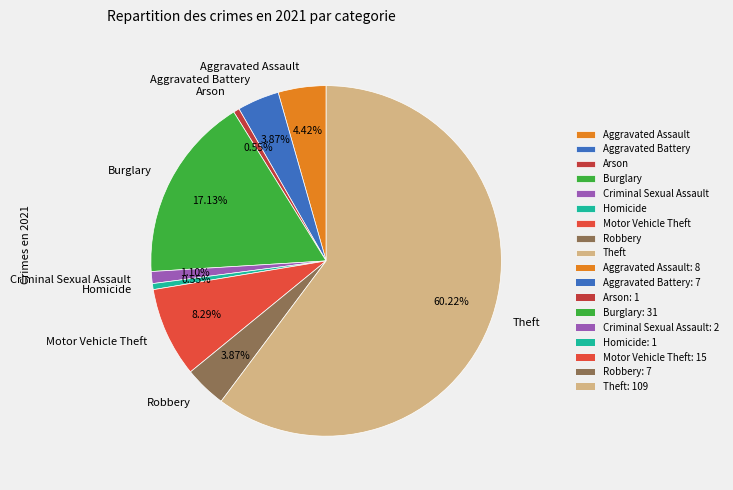

Which category has the biggest portion of the pie?

Theft